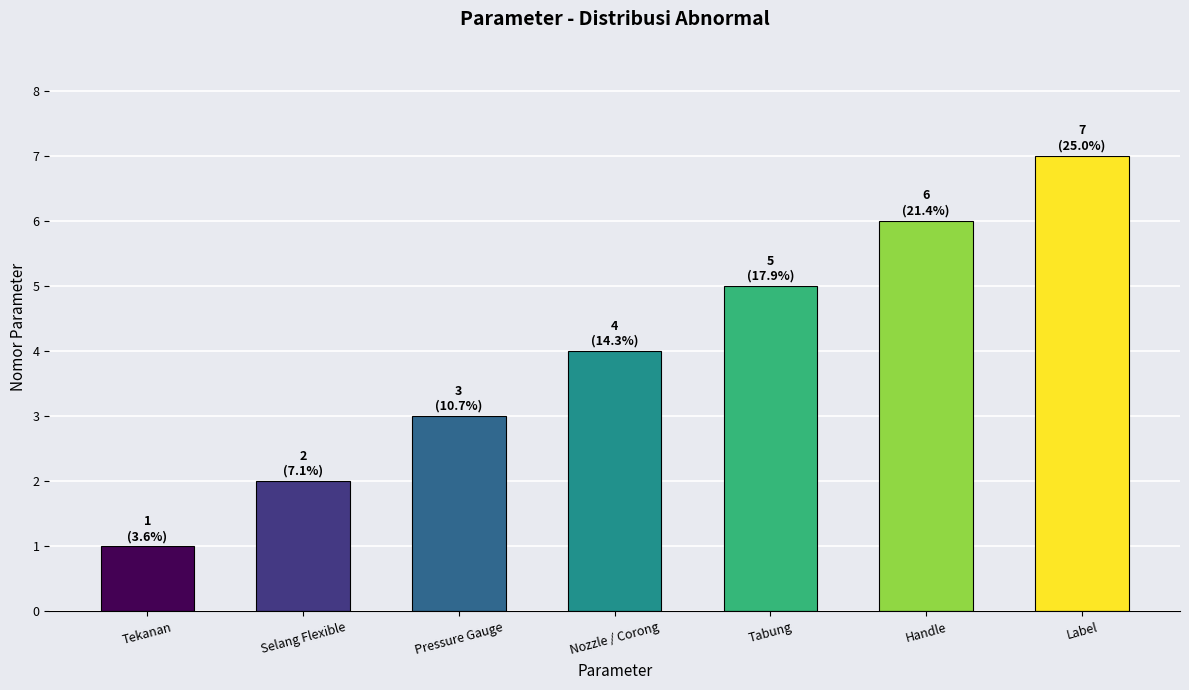

True or false: the data shows 5 at Pressure Gauge.

False